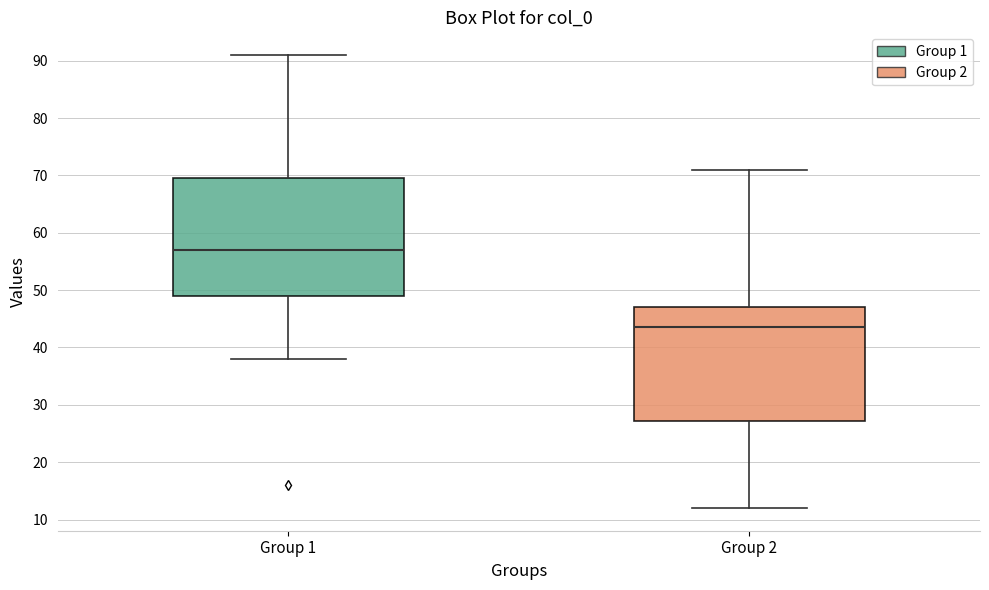

Reading left to right, read every box against the y-axis: the position of its median line, the range the box covers, and the ends of its whiskers. The values are not printed on the chart, so give them approximately, as read against the axis.

Group 1: median 57, box 49 to 70, whiskers 38 to 91
Group 2: median 44, box 27 to 47, whiskers 12 to 71